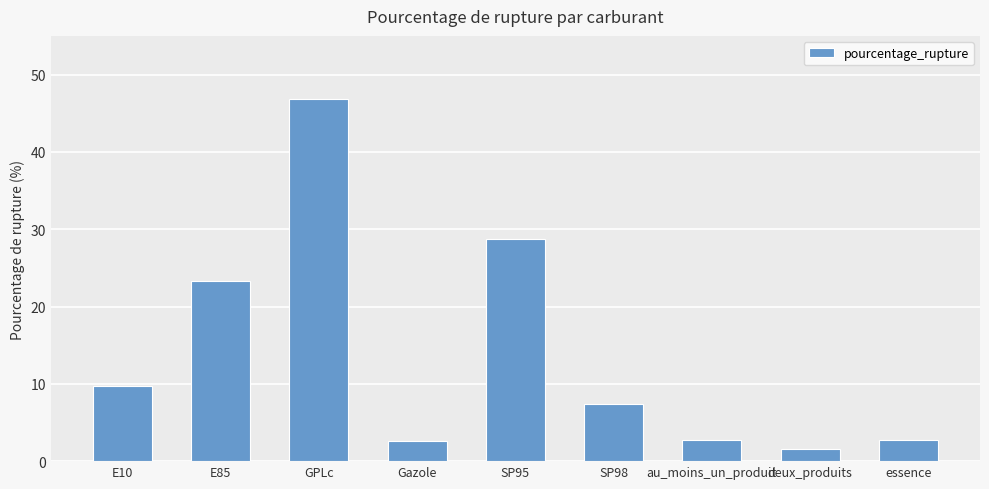

Which category has the highest value across all series?

GPLc